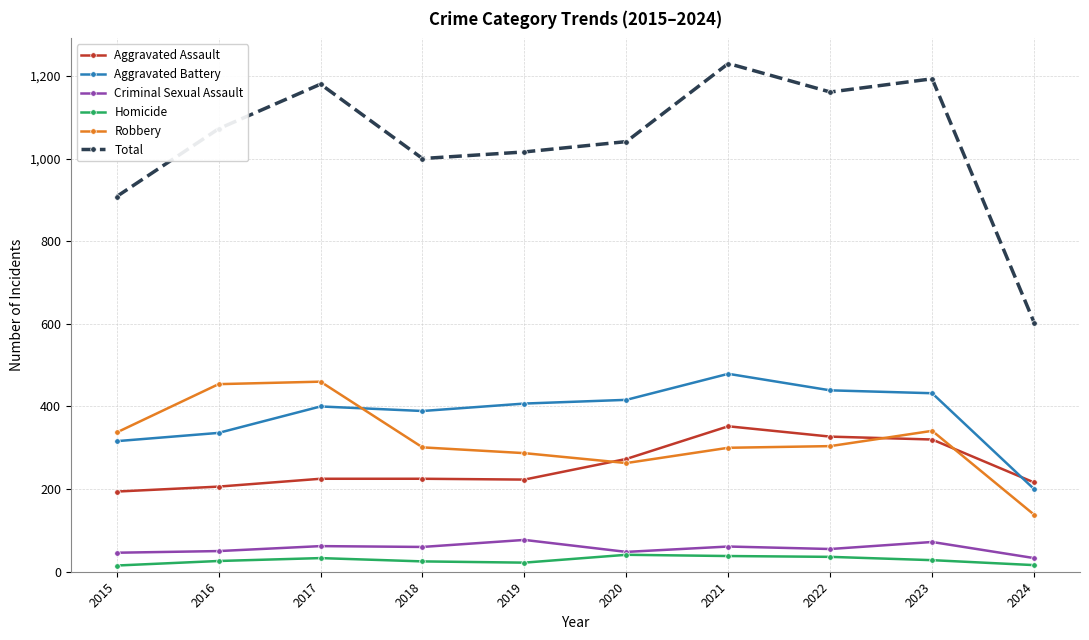

True or false: Aggravated Battery and Homicide cross at least once.

False